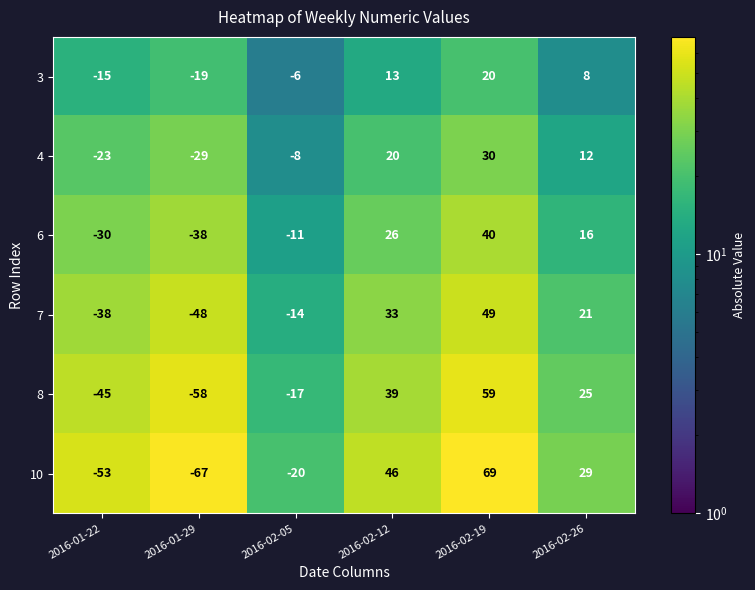

Is it true that 3 equals 14 at 2016-02-26?

False